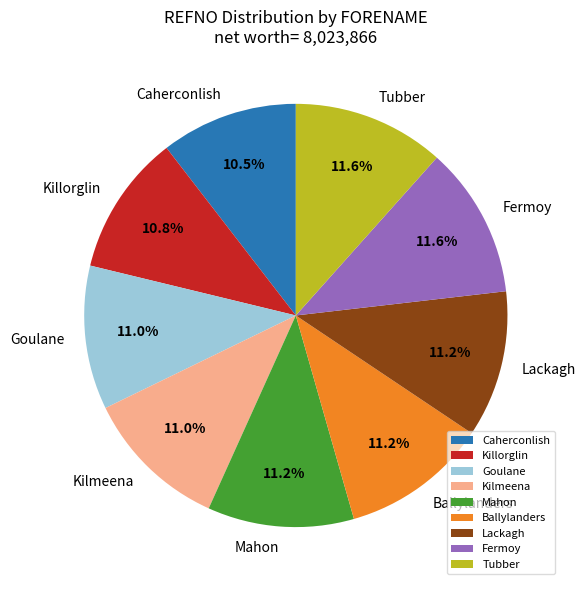

Approximately how many times larger is the value at Killorglin compared to Kilmeena?

1.0